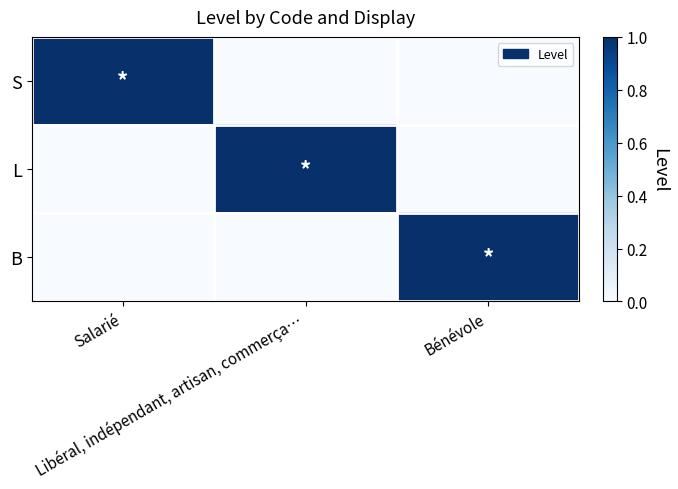

Between Libéral, indépendant, artisan, commerça… and Bénévole, which series saw the biggest shift?

L